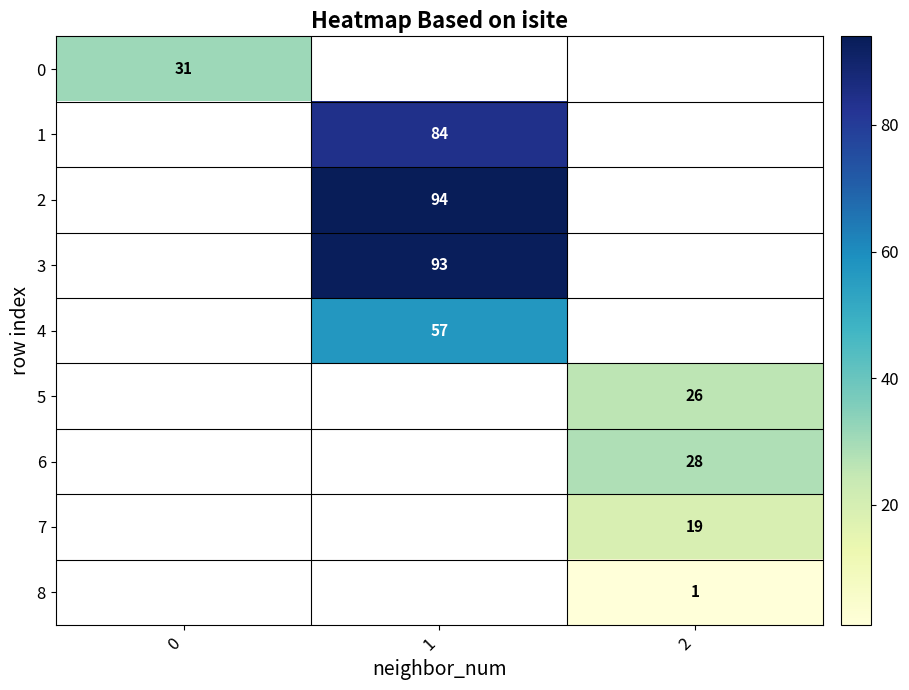

Which label corresponds to the smallest value in the chart?

2